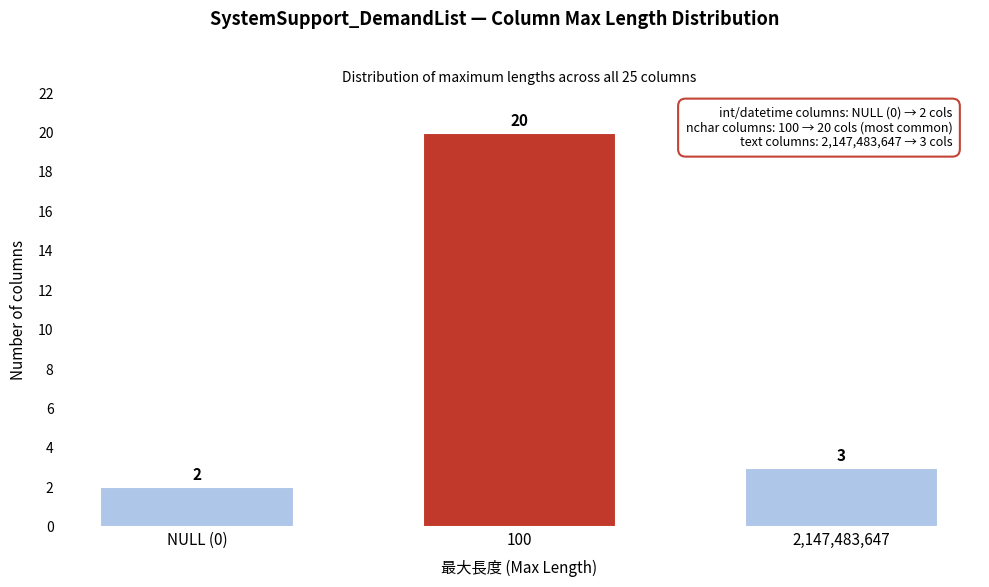

Reading left to right, extract all data points from this chart.

2	20	3